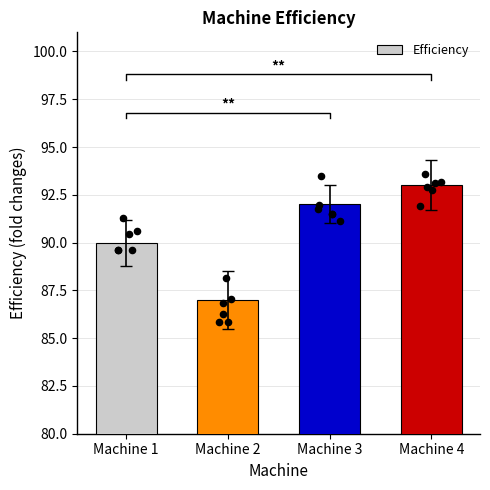

What is the ratio of the value at Machine 4 to the value at Machine 1?

1.0